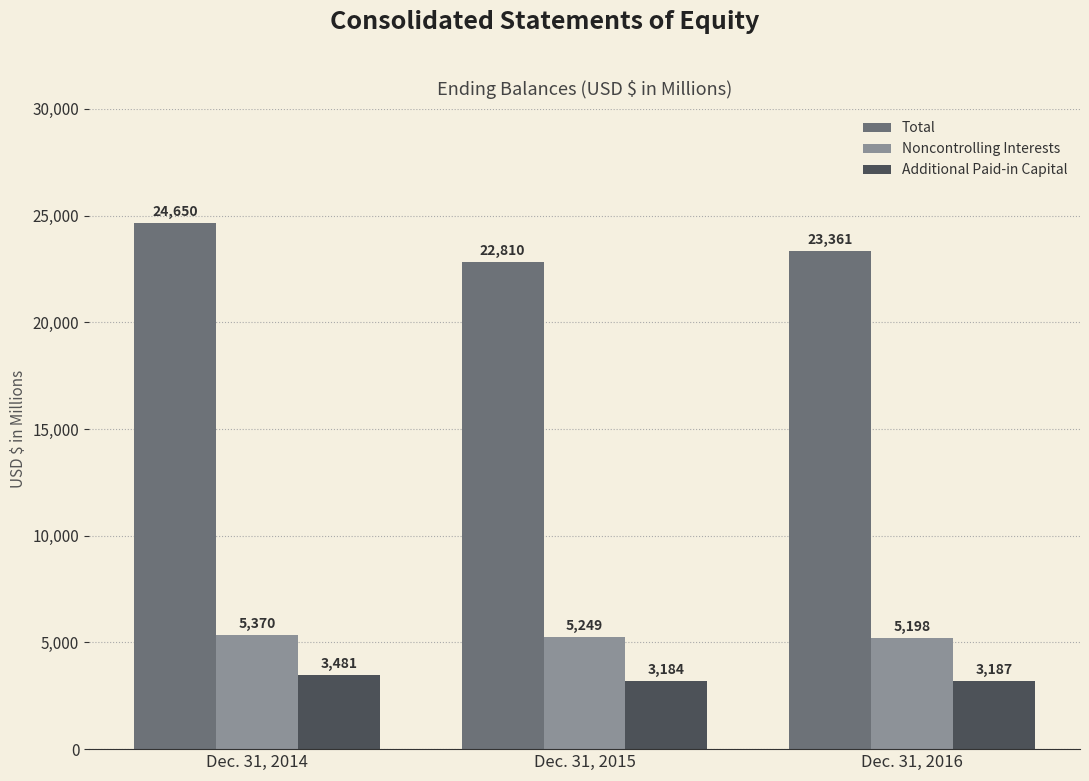

What is the minimum value shown in the chart?

3184